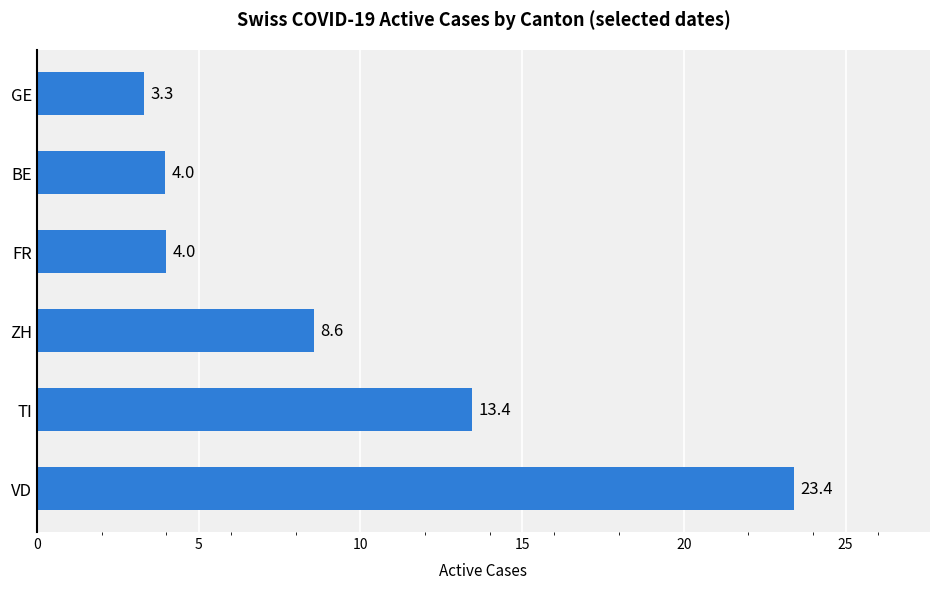

At which label is the value closest to 13?

TI